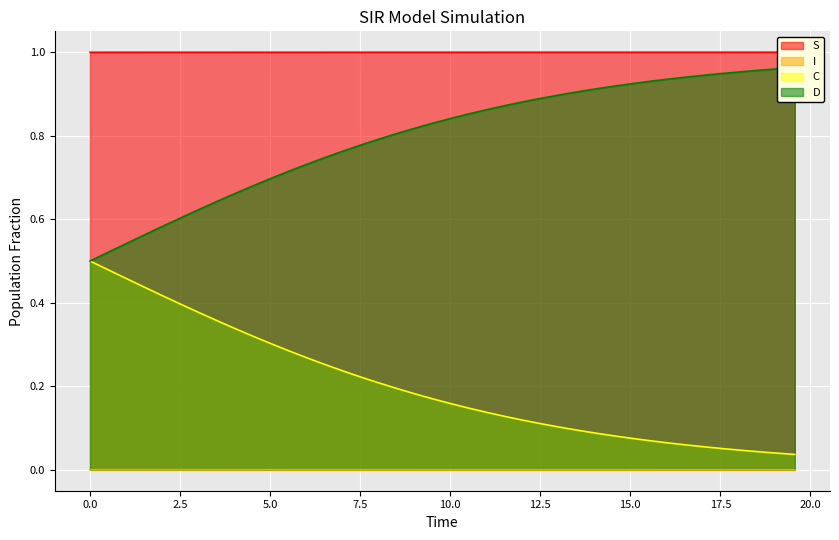

Which series has the largest total across all categories?

S